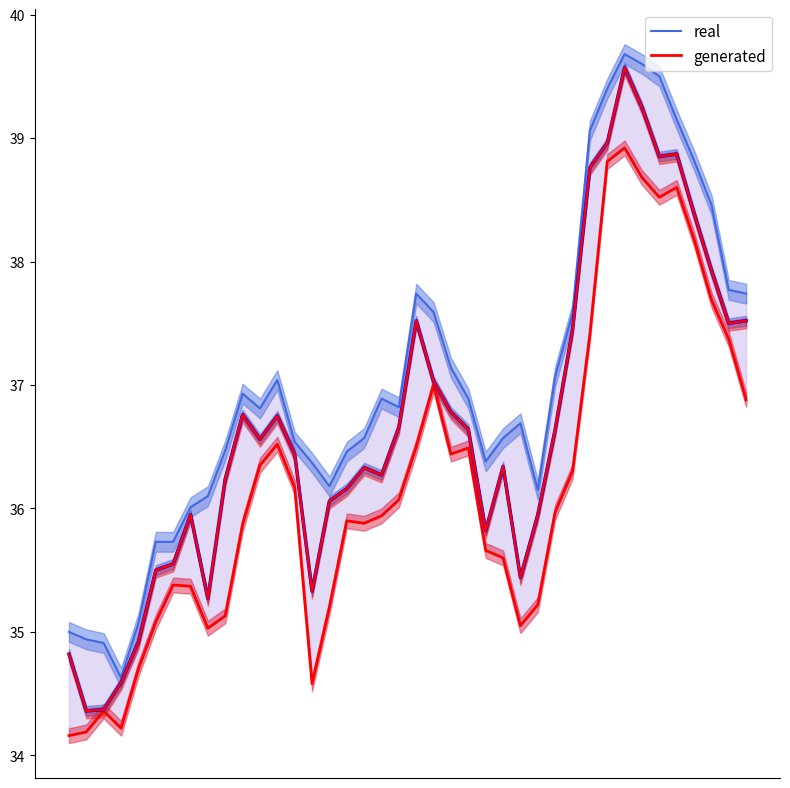

Rank the series by their maximum value, from highest to lowest.

real, generated